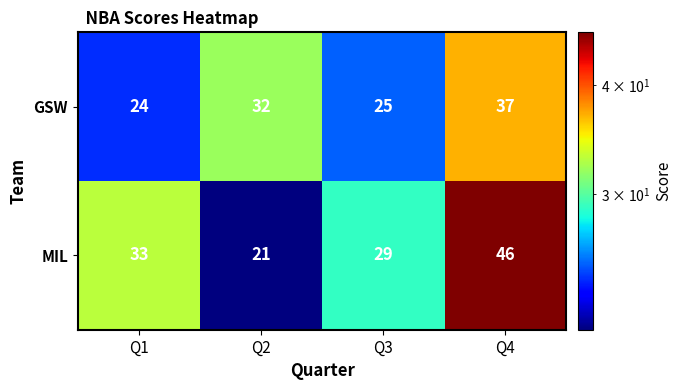

Reading left to right, extract all data points from this chart.

GSW: Q1=24	Q2=32	Q3=25	Q4=37
MIL: Q1=33	Q2=21	Q3=29	Q4=46